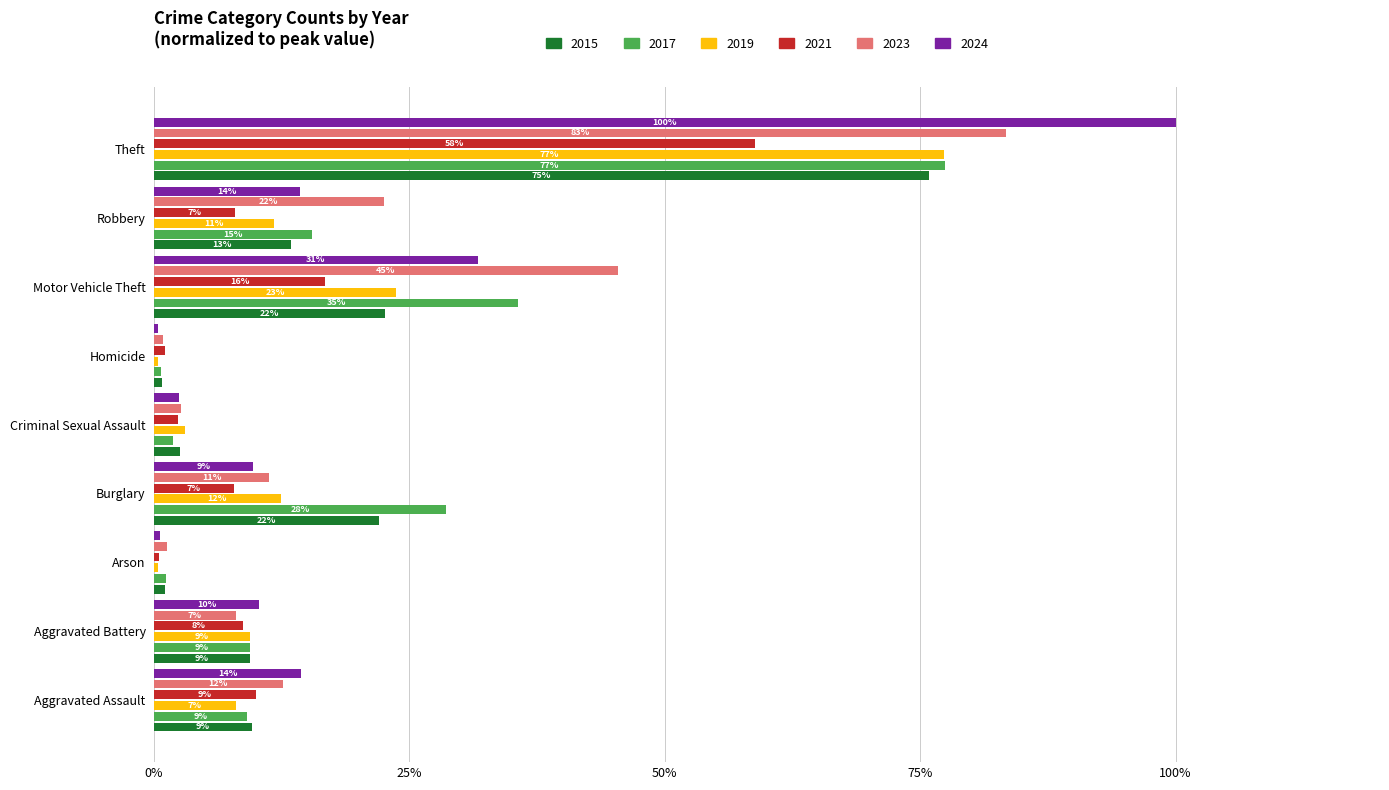

What are all the series names shown in the legend?

2015, 2017, 2019, 2021, 2023, 2024